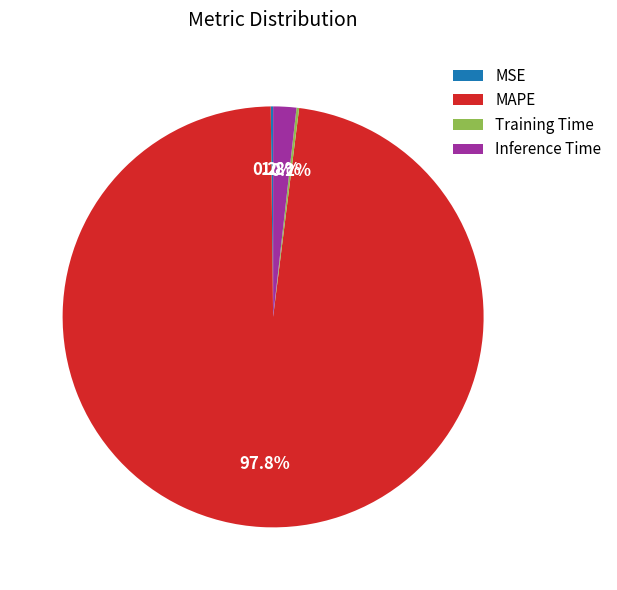

What percentage do MAPE and Inference Time together represent?

99.6%